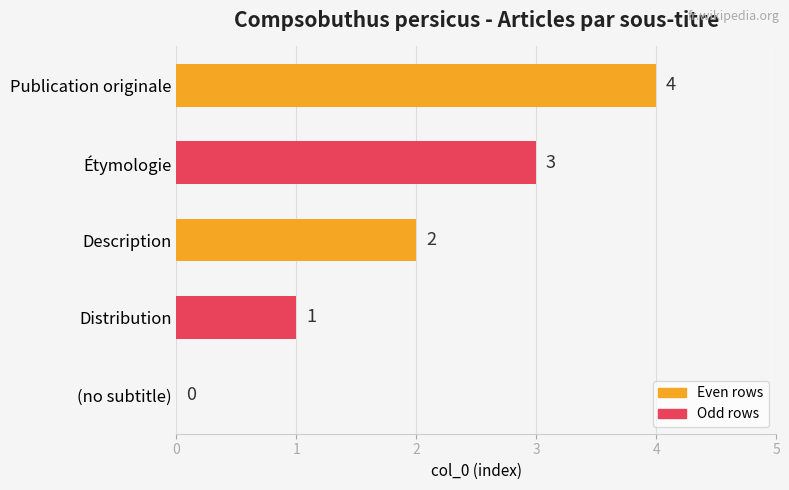

True or false: the data shows 0 at Distribution.

False